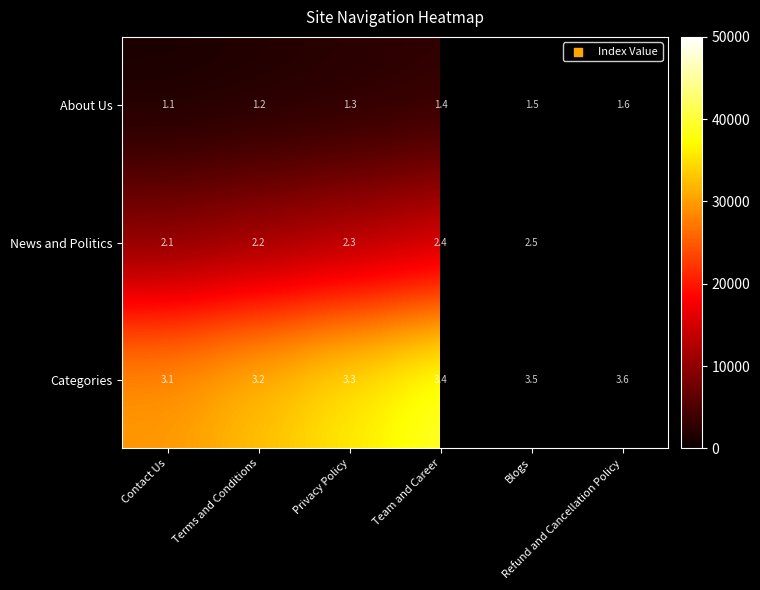

What is the difference between the maximum and minimum values in the Categories series?

0.5